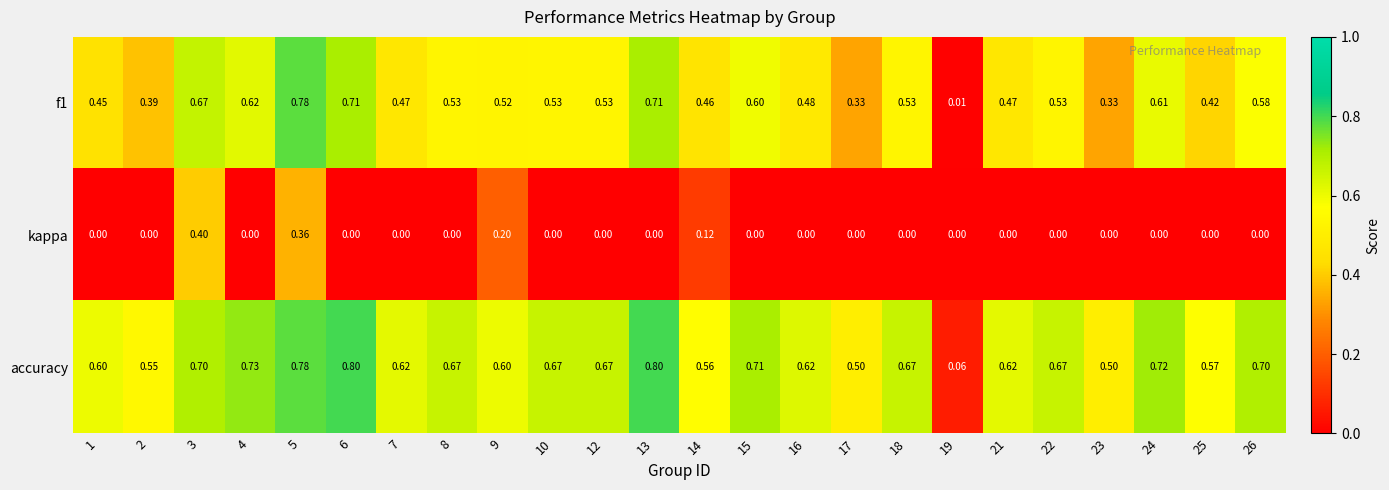

Which series has the largest total across all categories?

accuracy